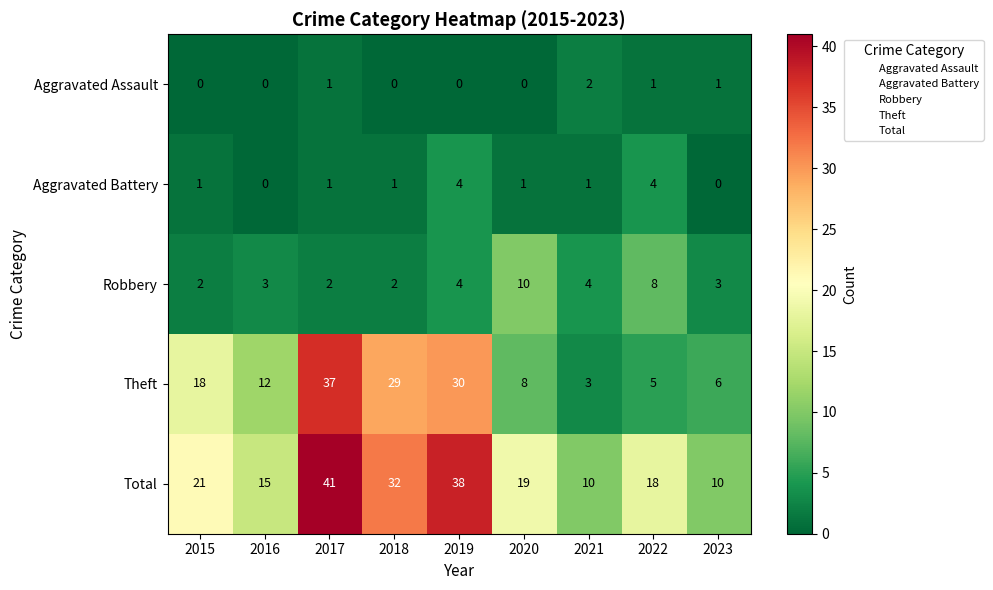

Rank the series at 2018 from highest to lowest value.

Total, Theft, Robbery, Aggravated Battery, Aggravated Assault